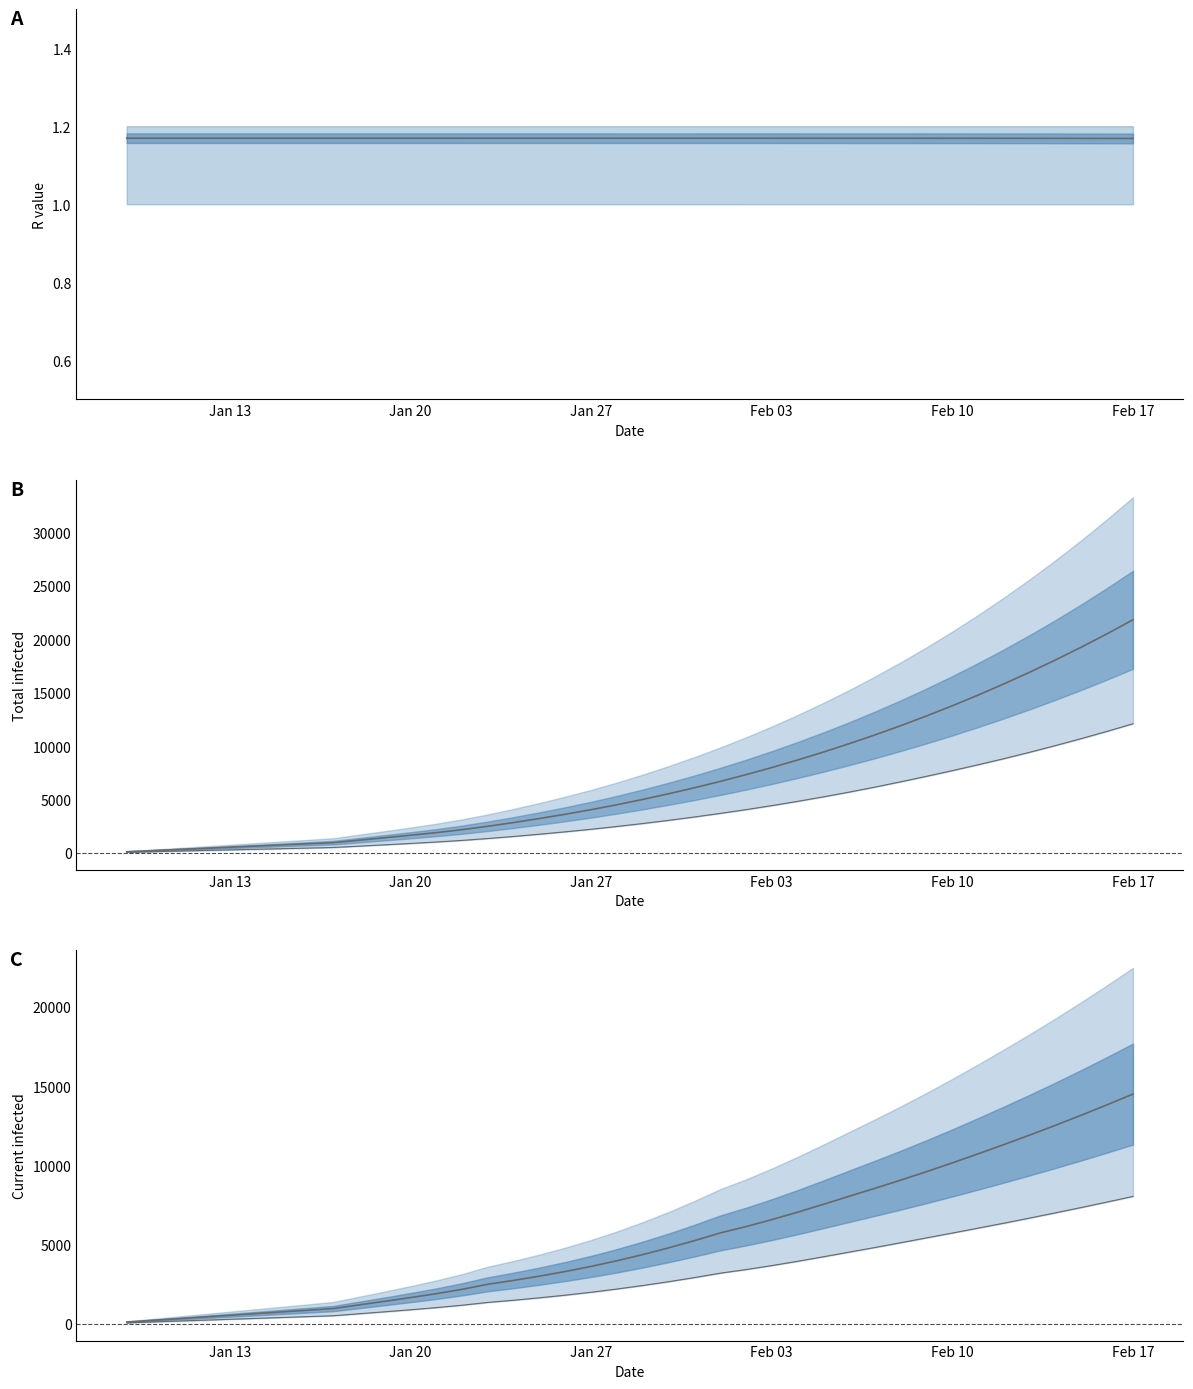

What is the highest value of the Current infected mean series?

14500.0